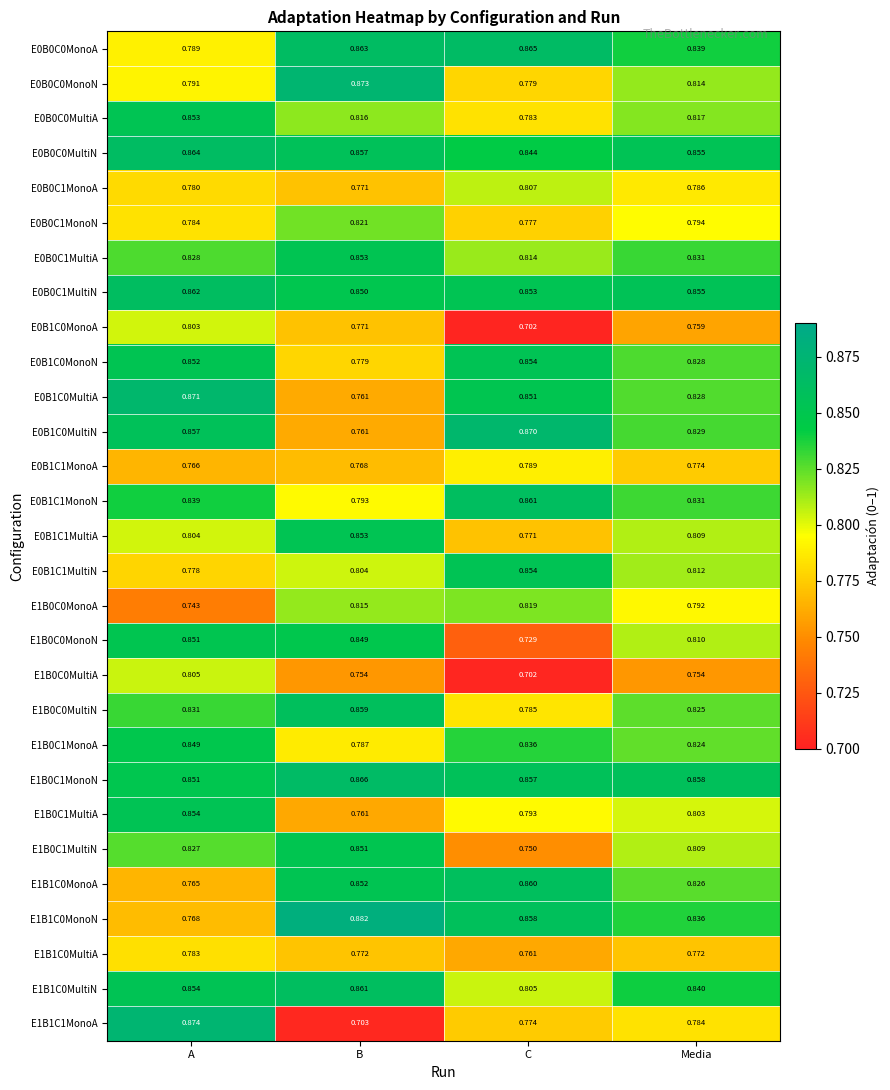

What is the total value across all series at A?

23.8